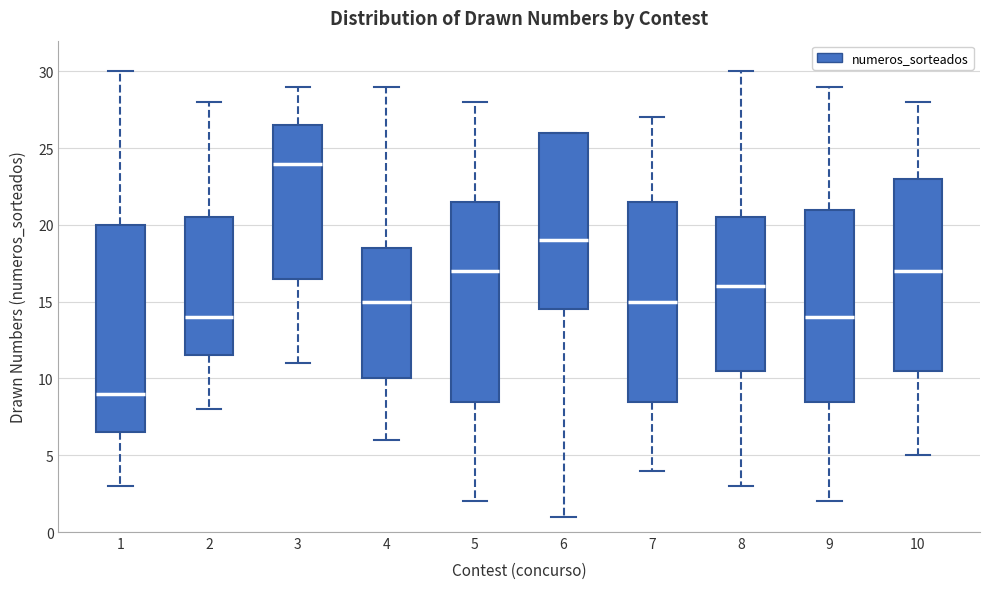

Reading left to right, read every box against the y-axis: the position of its median line, the range the box covers, and the ends of its whiskers. The values are not printed on the chart, so give them approximately, as read against the axis.

1: median 9.0, box 6.5 to 20.0, whiskers 3.0 to 30.0
2: median 14.0, box 11.5 to 20.5, whiskers 8.0 to 28.0
3: median 24.0, box 16.5 to 26.5, whiskers 11.0 to 29.0
4: median 15.0, box 10.0 to 18.5, whiskers 6.0 to 29.0
5: median 17.0, box 8.5 to 21.5, whiskers 2.0 to 28.0
6: median 19.0, box 14.5 to 26.0, whiskers 1.0 to 26.0
7: median 15.0, box 8.5 to 21.5, whiskers 4.0 to 27.0
8: median 16.0, box 10.5 to 20.5, whiskers 3.0 to 30.0
9: median 14.0, box 8.5 to 21.0, whiskers 2.0 to 29.0
10: median 17.0, box 10.5 to 23.0, whiskers 5.0 to 28.0